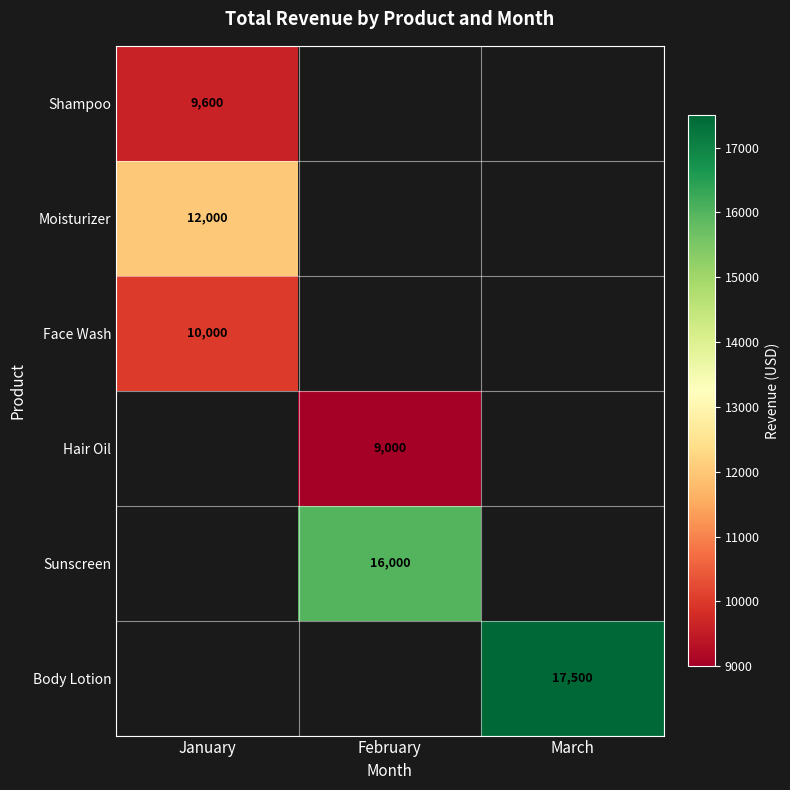

The Moisturizer series shows 4233 at January. True or false?

False